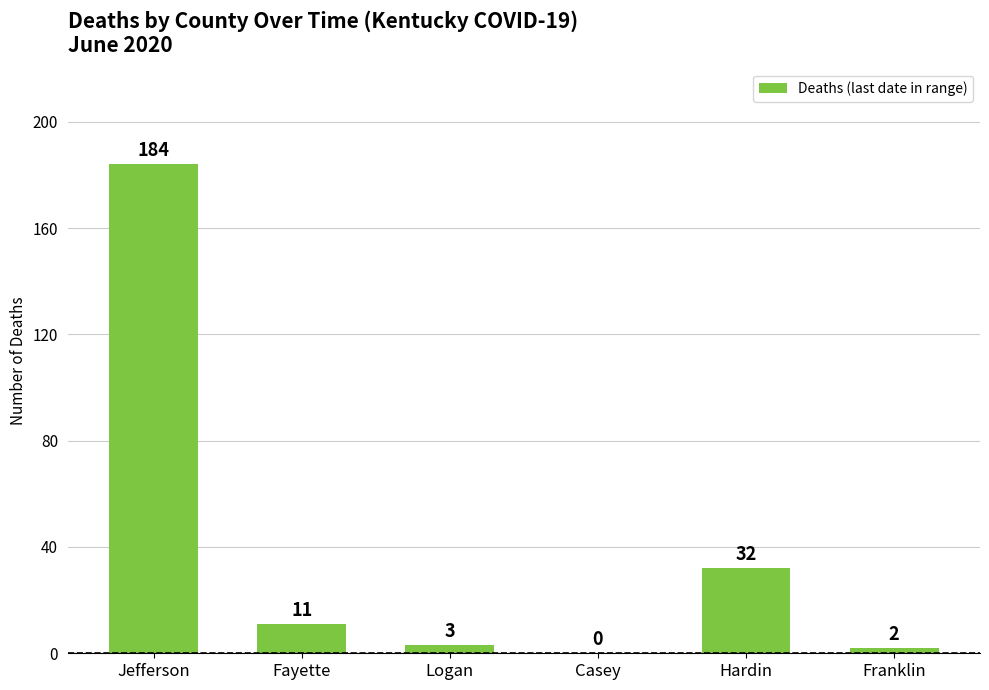

What is the average value?

39